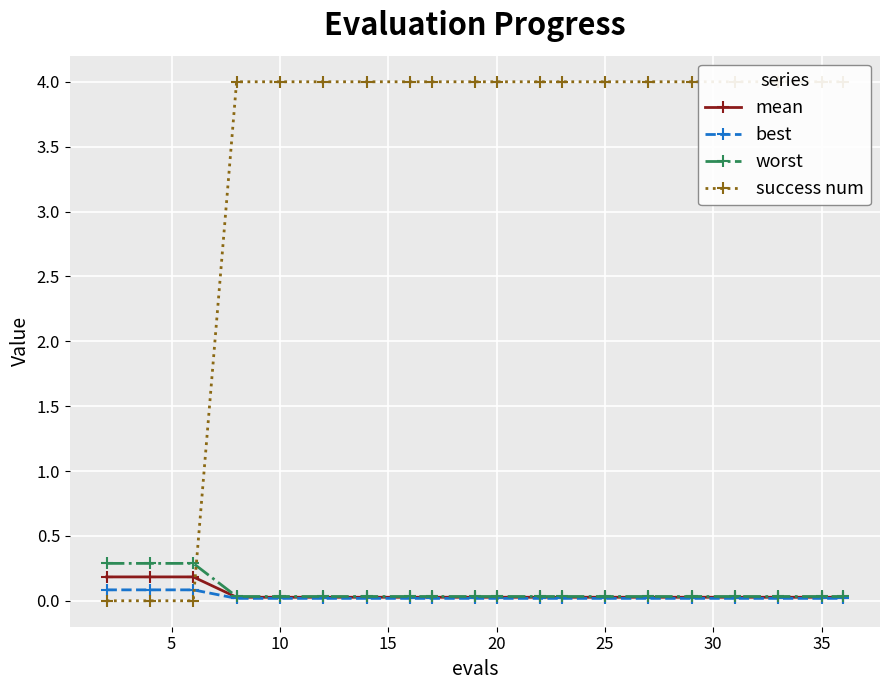

Which series has the largest total across all categories?

success num